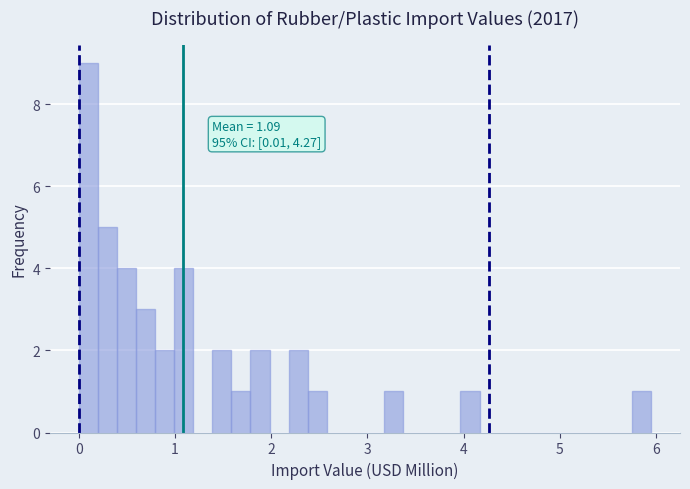

Read against the x-axis, roughly where is the centre of the tallest bar?

0.1